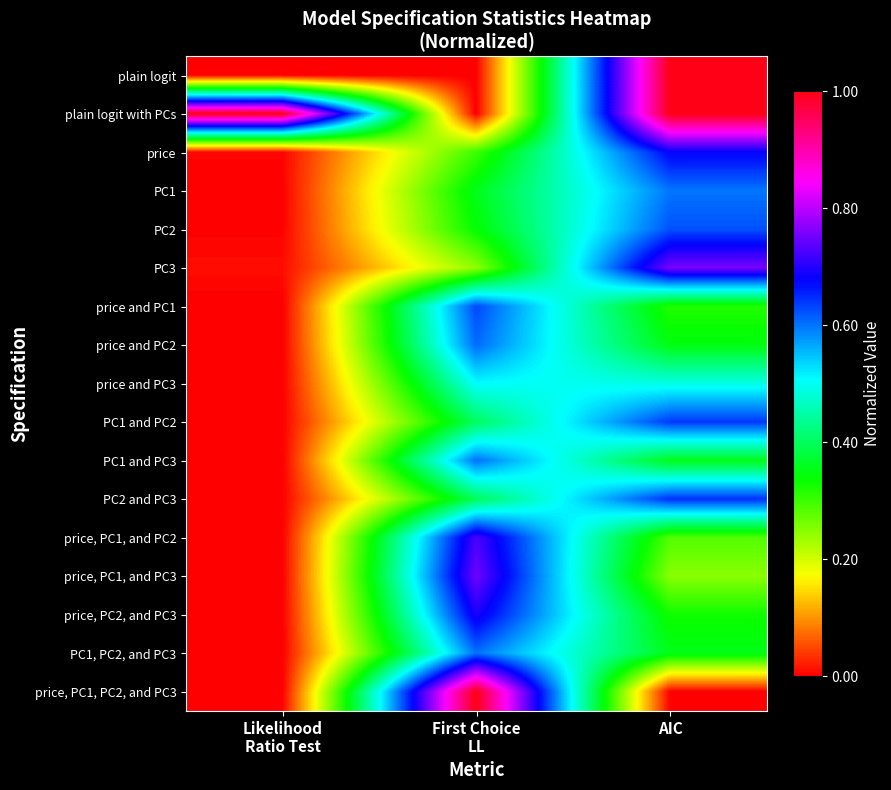

At which category is the sum across all series the highest?

AIC